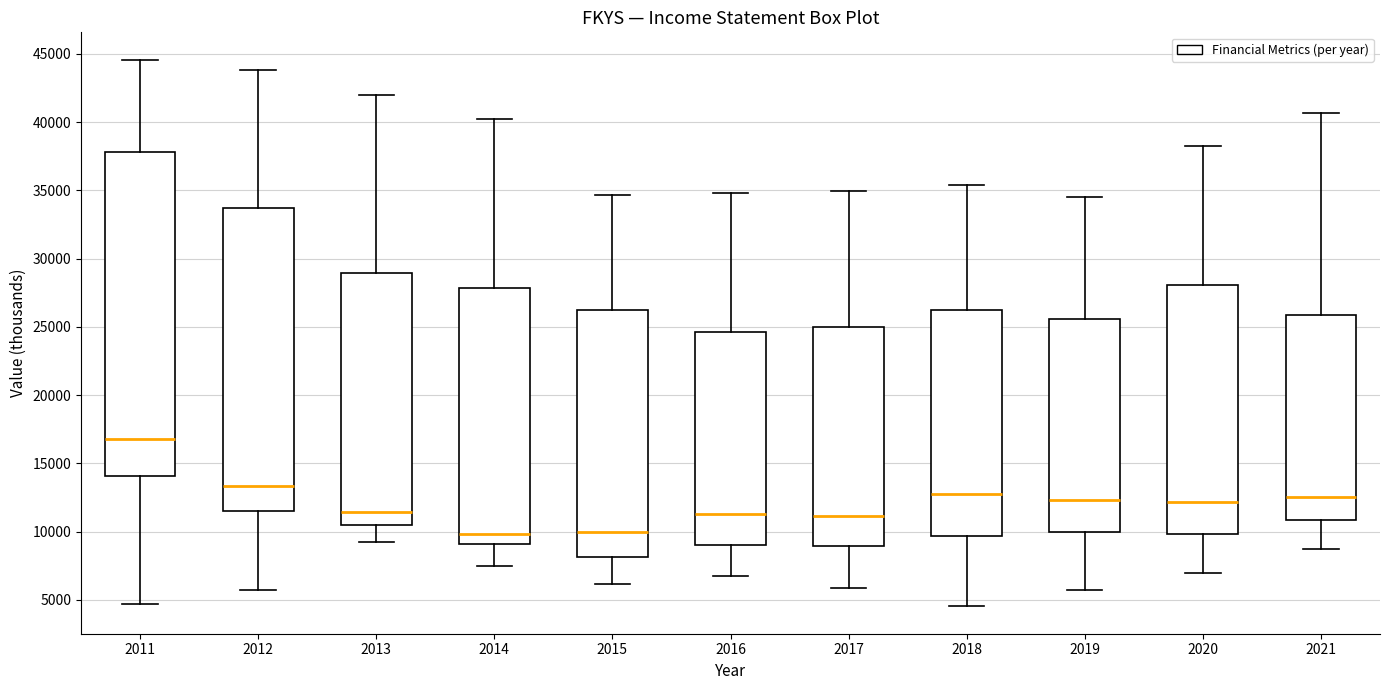

Which box has the highest median line?

2011